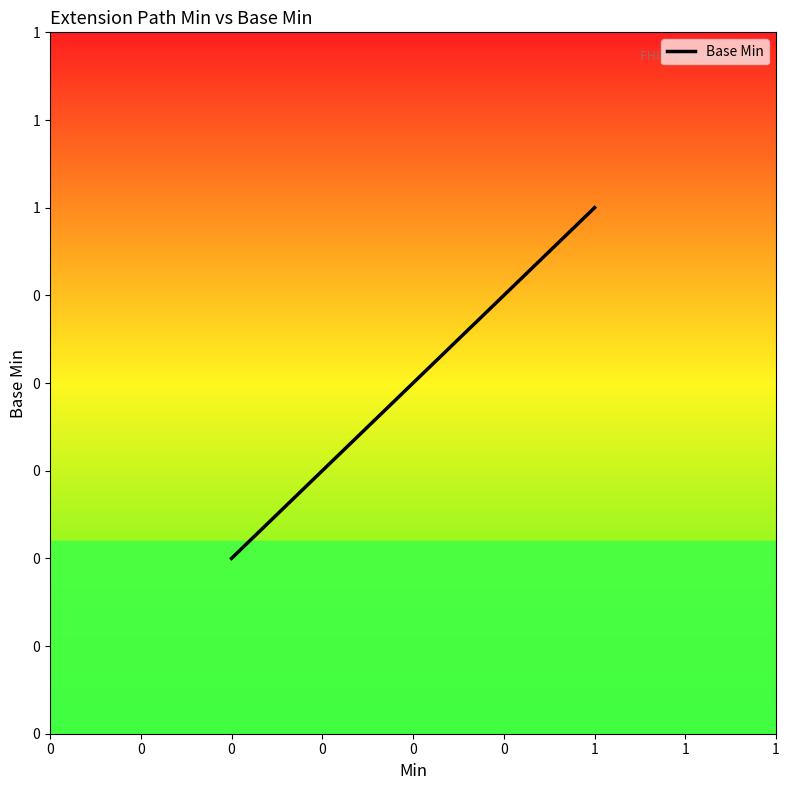

What is the sum of all values?

1